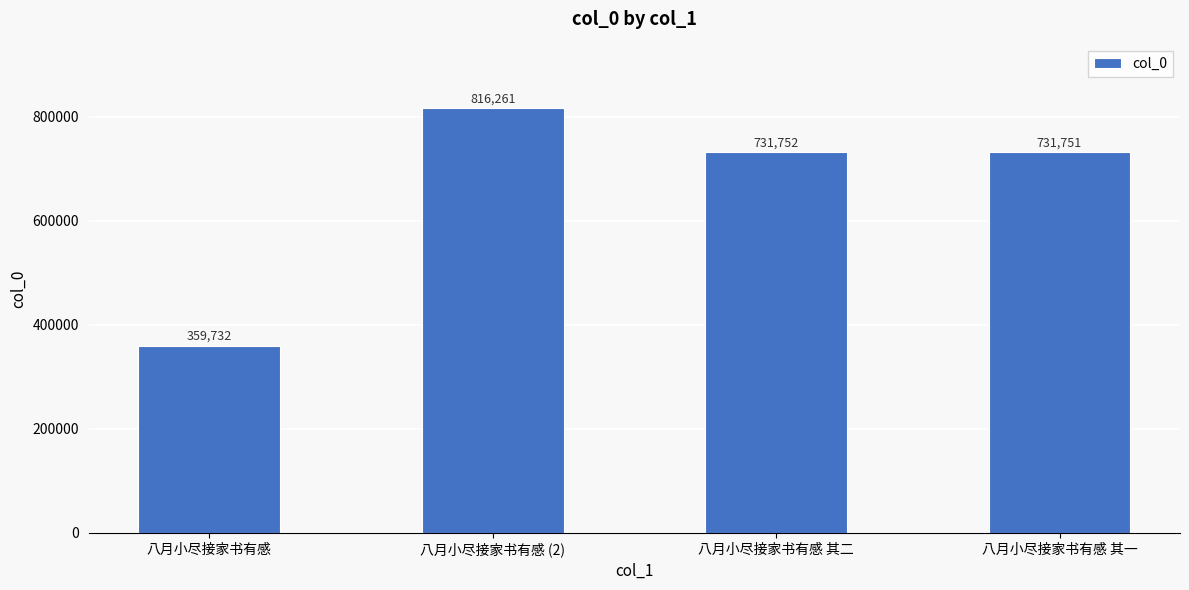

Reading left to right, what are all the values shown in this chart?

八月小尽接家书有感=359732	八月小尽接家书有感 (2)=816261	八月小尽接家书有感 其二=731752	八月小尽接家书有感 其一=731751